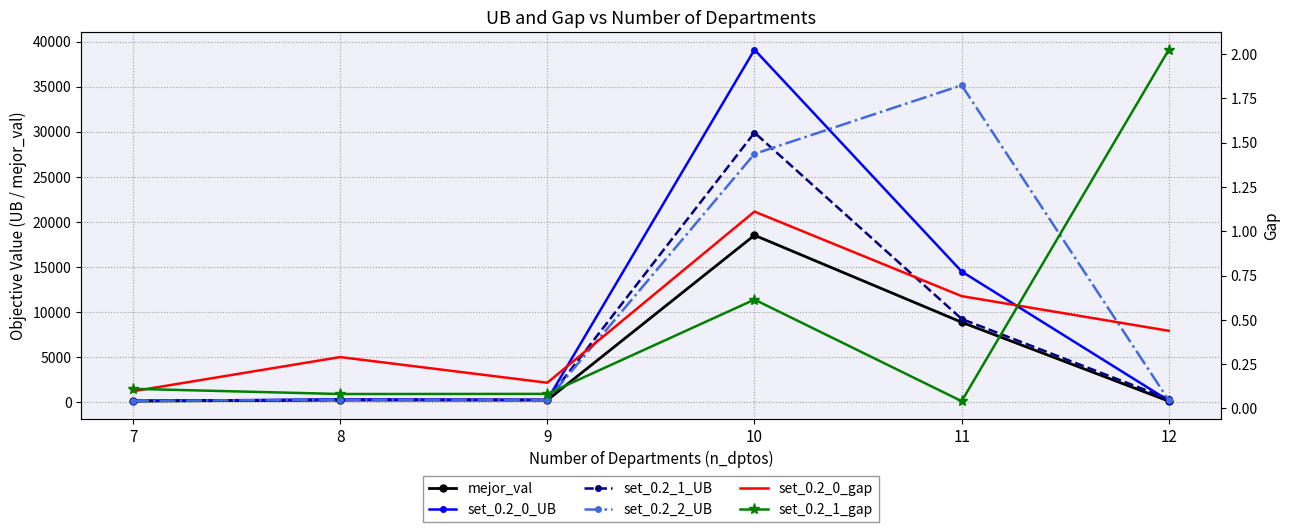

Reading left to right, transcribe all the data shown in this chart.

mejor_val: 131.7	243.1	236.1	18522.8	8875.2	119.2
set_0.2_0_UB: 144.5	313.6	270.4	39102.4	14501.3	171.5
set_0.2_1_UB: 146.3	262.9	255.5	29903.3	9239.6	360.7
set_0.2_2_UB: 143.9	278.7	263.1	27548.6	35159.4	208.9
set_0.2_0_gap: 0.1	0.3	0.1	1.1	0.6	0.4
set_0.2_1_gap: 0.1	0.1	0.1	0.6	0.0	2.0